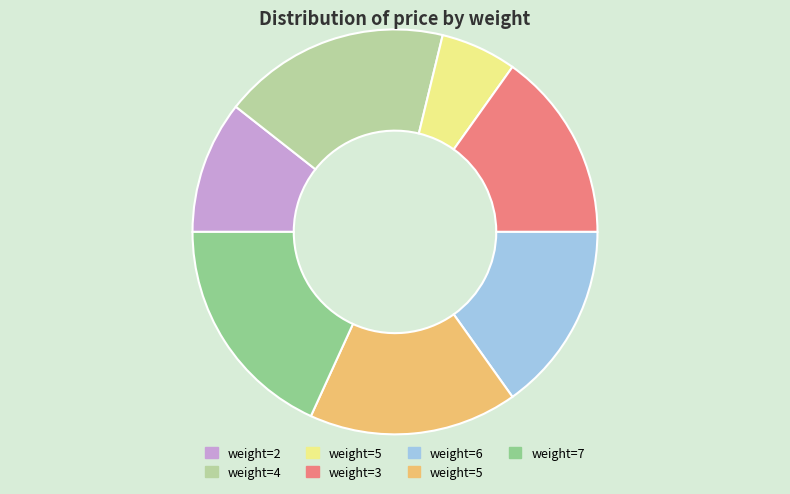

Is there a majority slice in this chart?

No